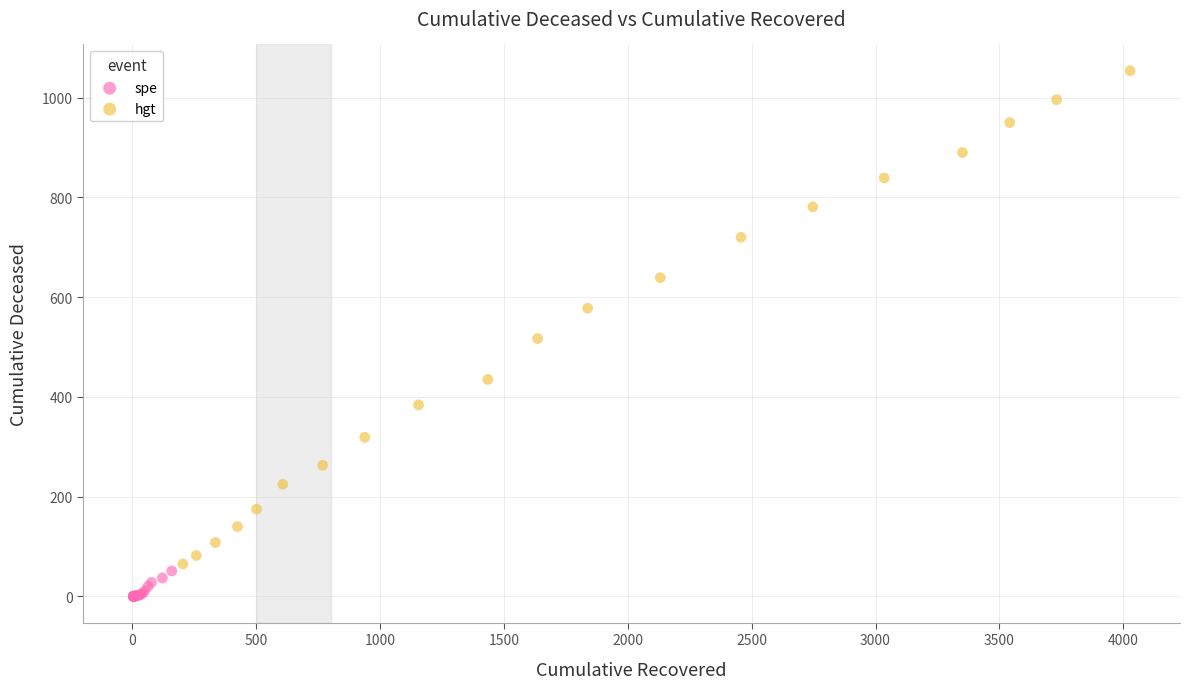

Which series has the largest Y range (max minus min)?

hgt